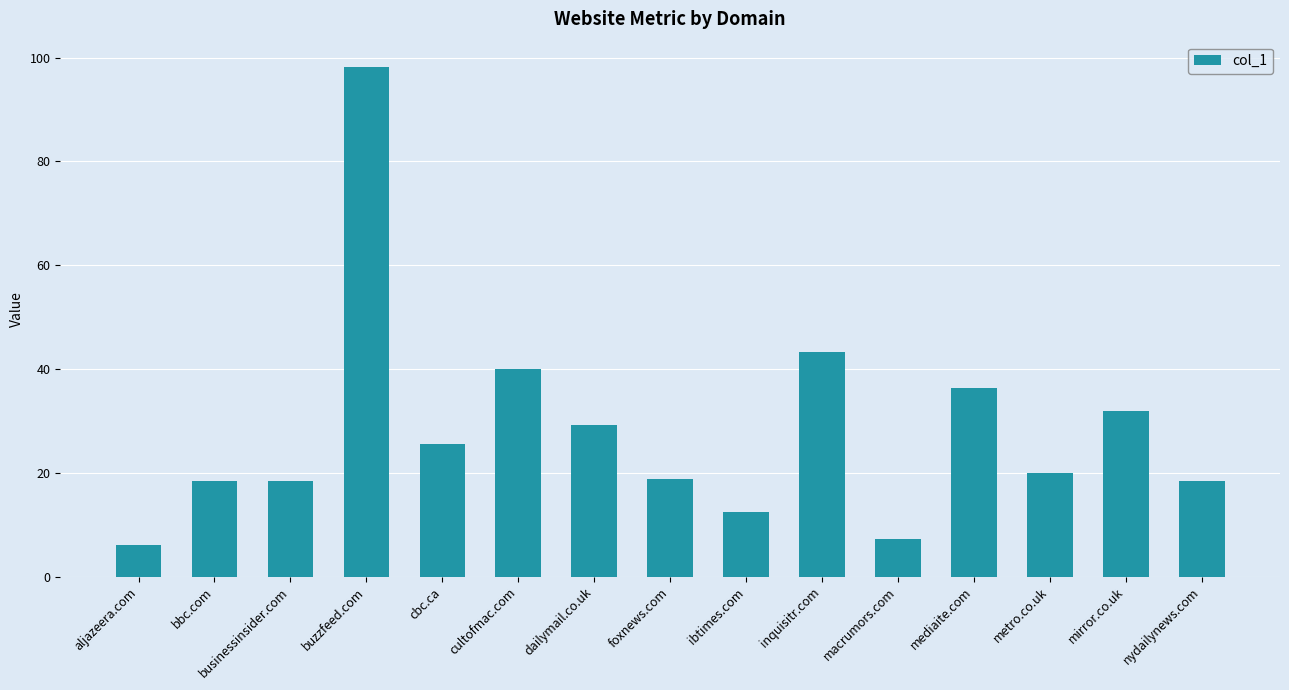

What is the sum of the values at aljazeera.com and mirror.co.uk?

37.9